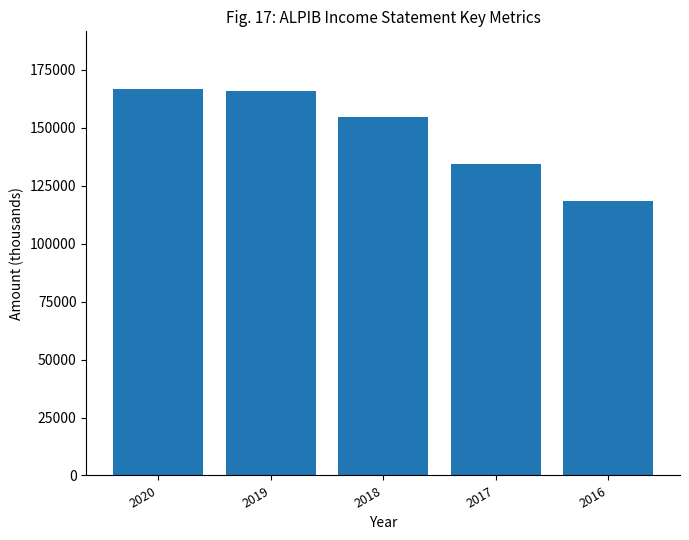

What is the ratio of the value at 2018 to the value at 2017?

1.1